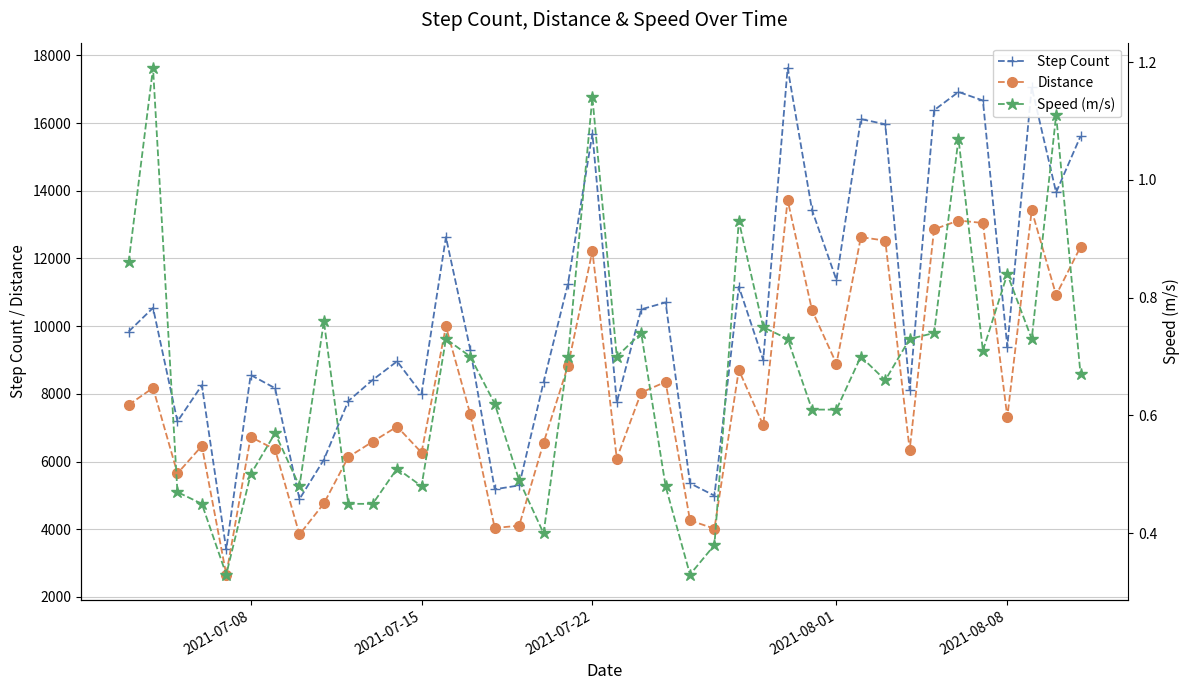

True or false: Step Count has more than 0 points higher than both neighbors.

True